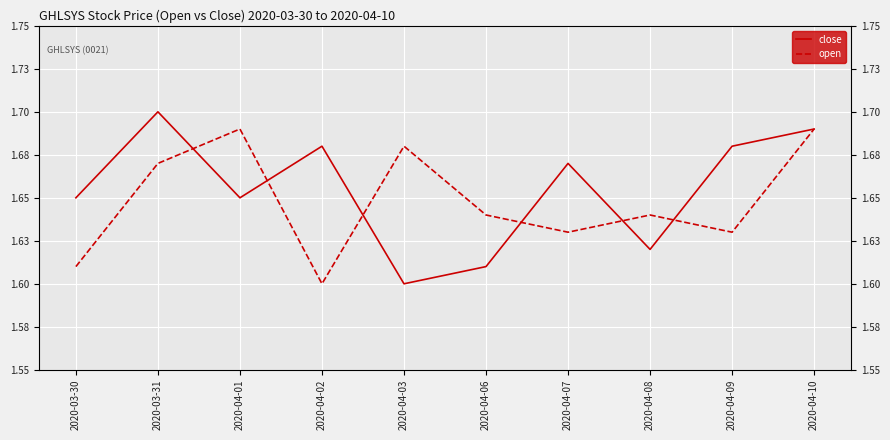

What position from the right is 2020-04-08?

3